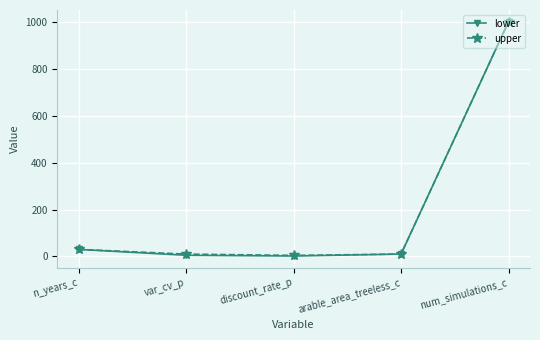

Which series has the largest range (max minus min)?

lower